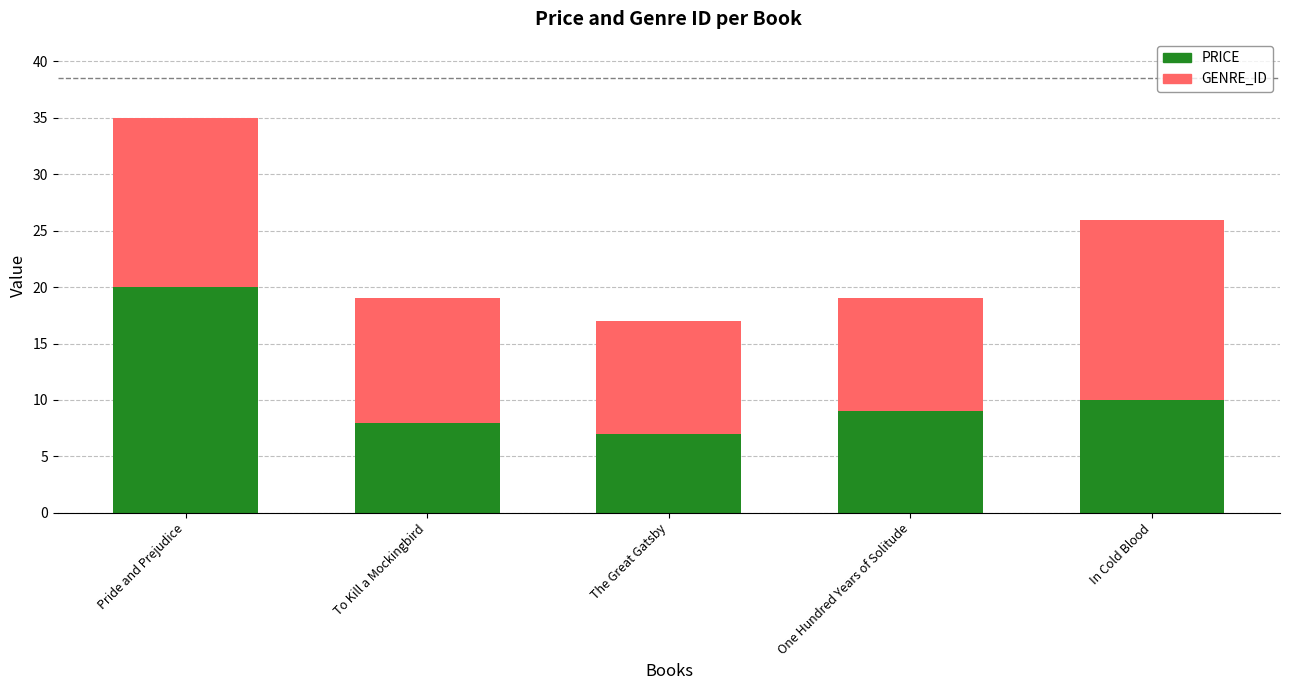

Reading left to right, list the values for the PRICE series.

Pride and Prejudice=20.0	To Kill a Mockingbird=8.0	The Great Gatsby=7.0	One Hundred Years of Solitude=9.0	In Cold Blood=10.0